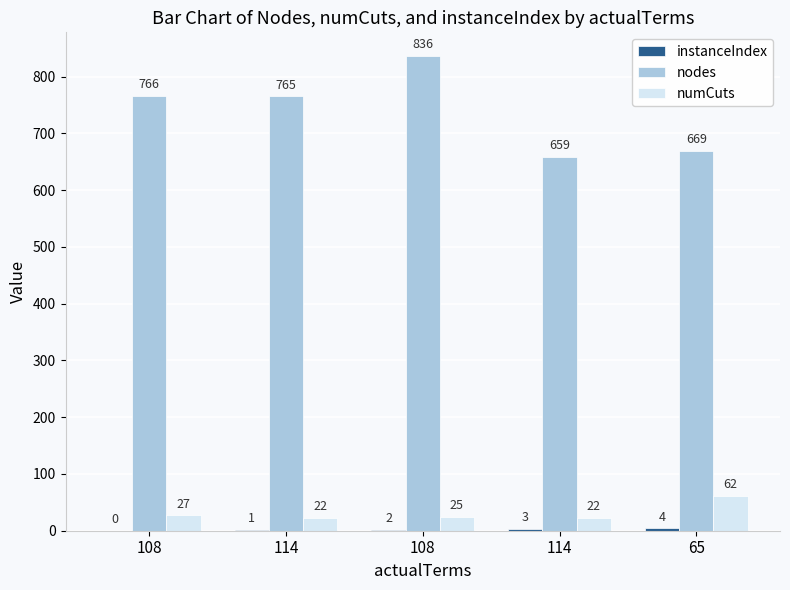

What is the difference between the highest and lowest values at 108?

766